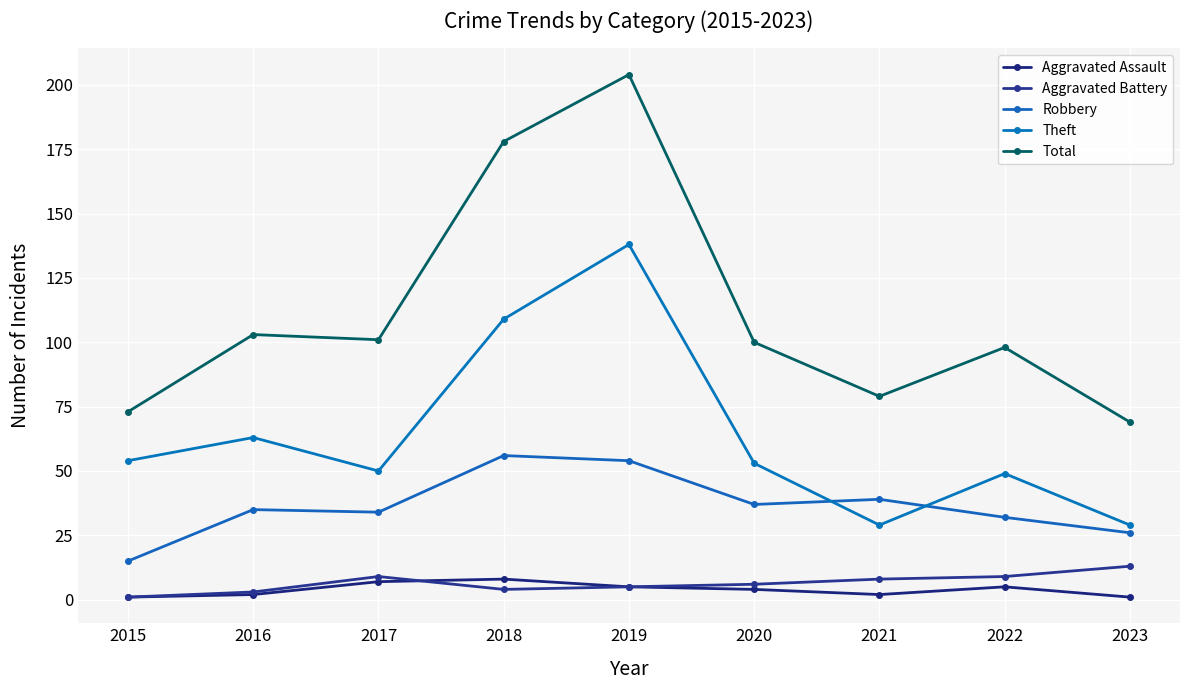

What is the difference between the Theft values at 2017 and 2022?

1